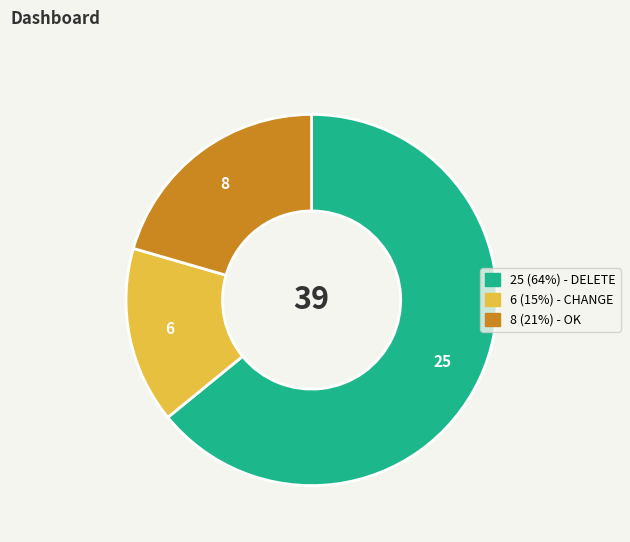

Count the number of slices in the pie.

3